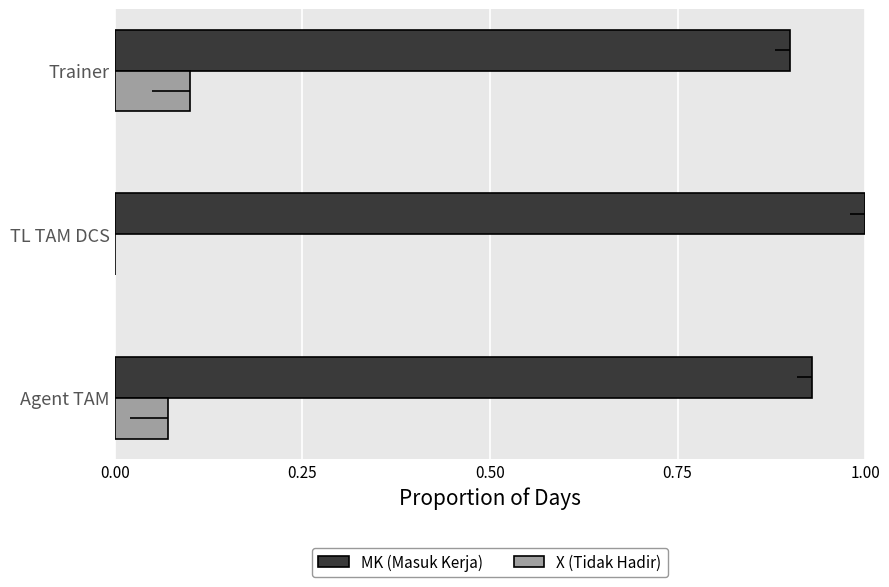

Is the value of MK (Masuk Kerja) at Trainer greater than the value of X (Tidak Hadir) at TL TAM DCS?

Yes